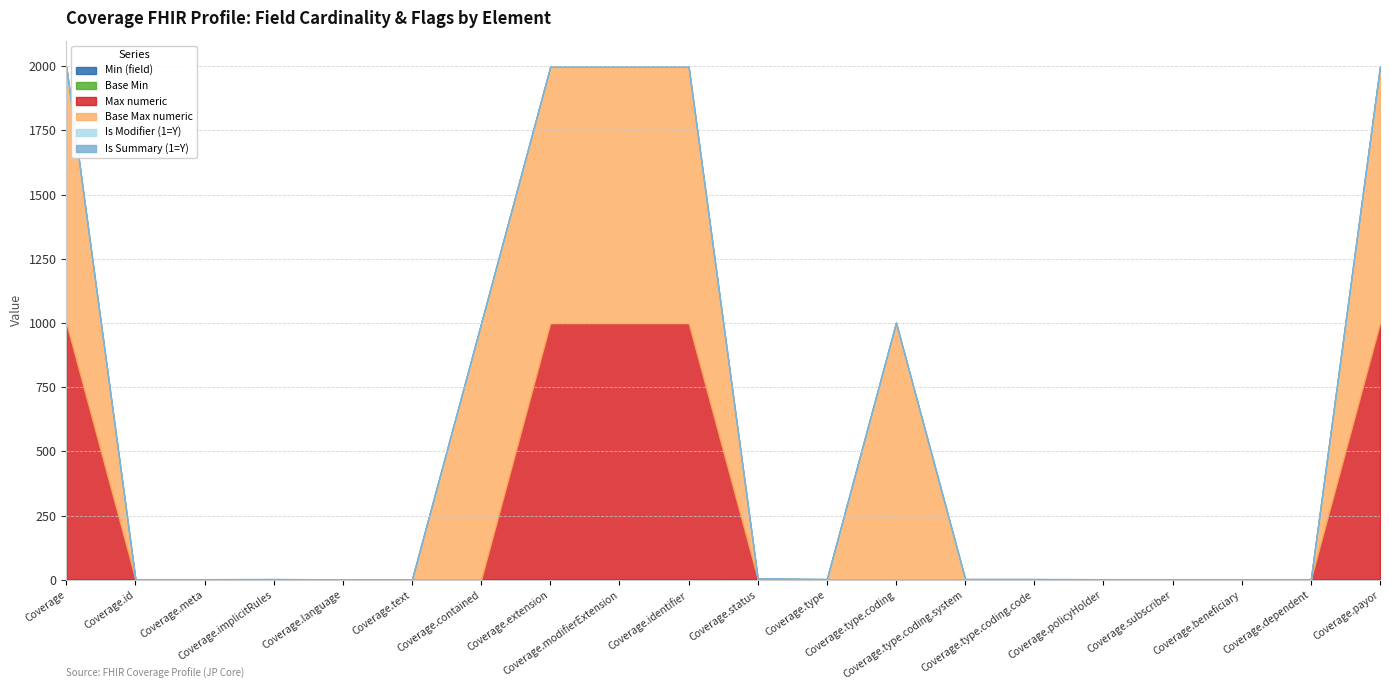

What position from the left is Coverage.status?

11